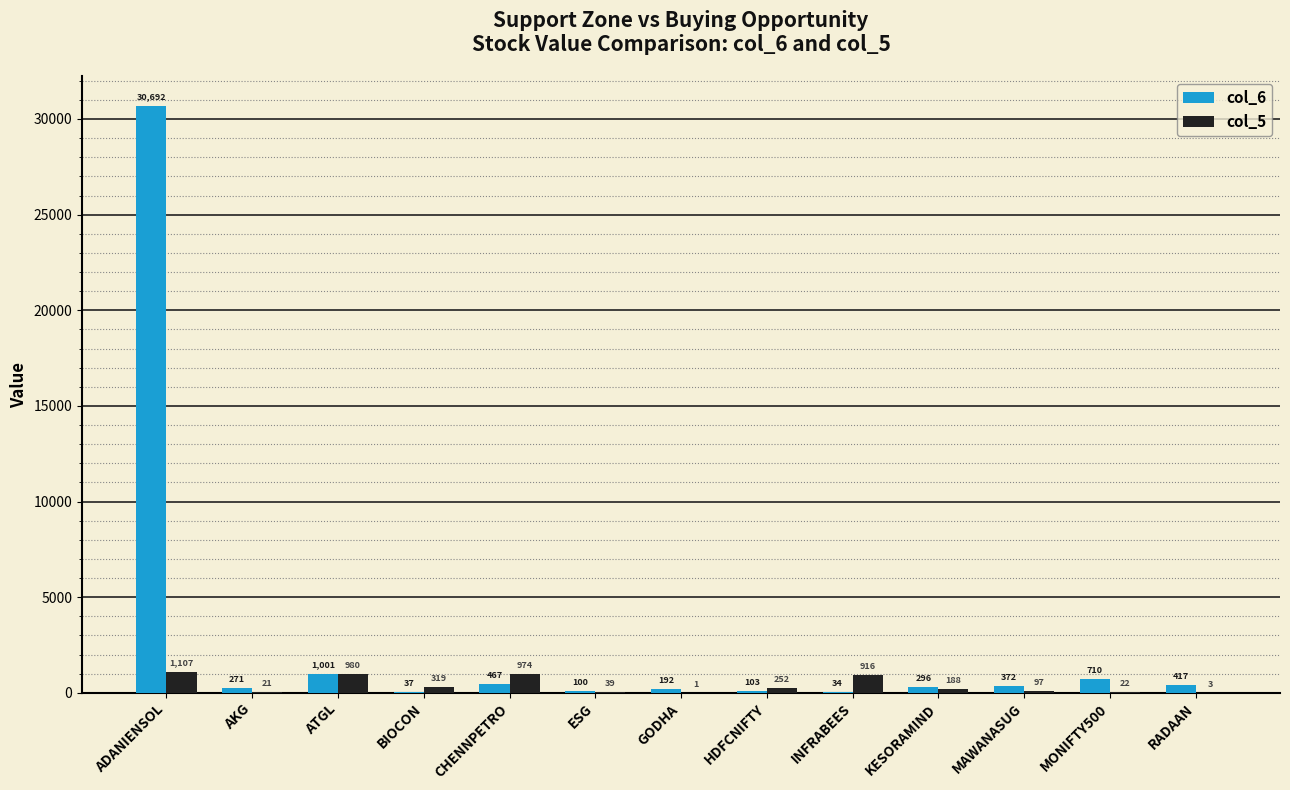

At which category does the chart reach its peak across all series?

ADANIENSOL